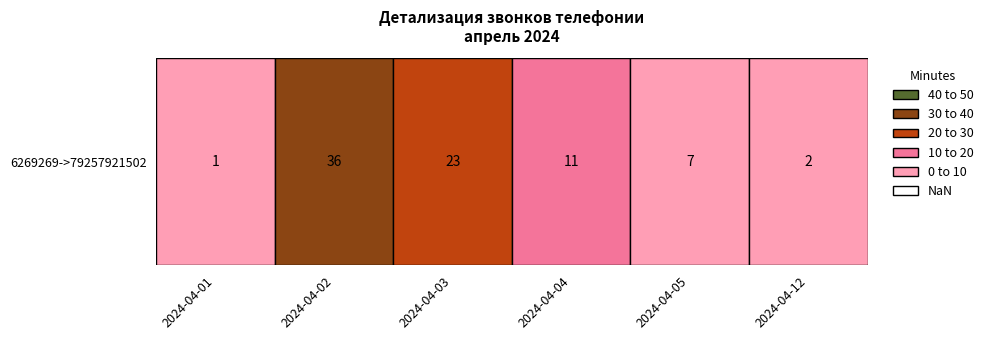

Between 3 and 10, which is larger?

3